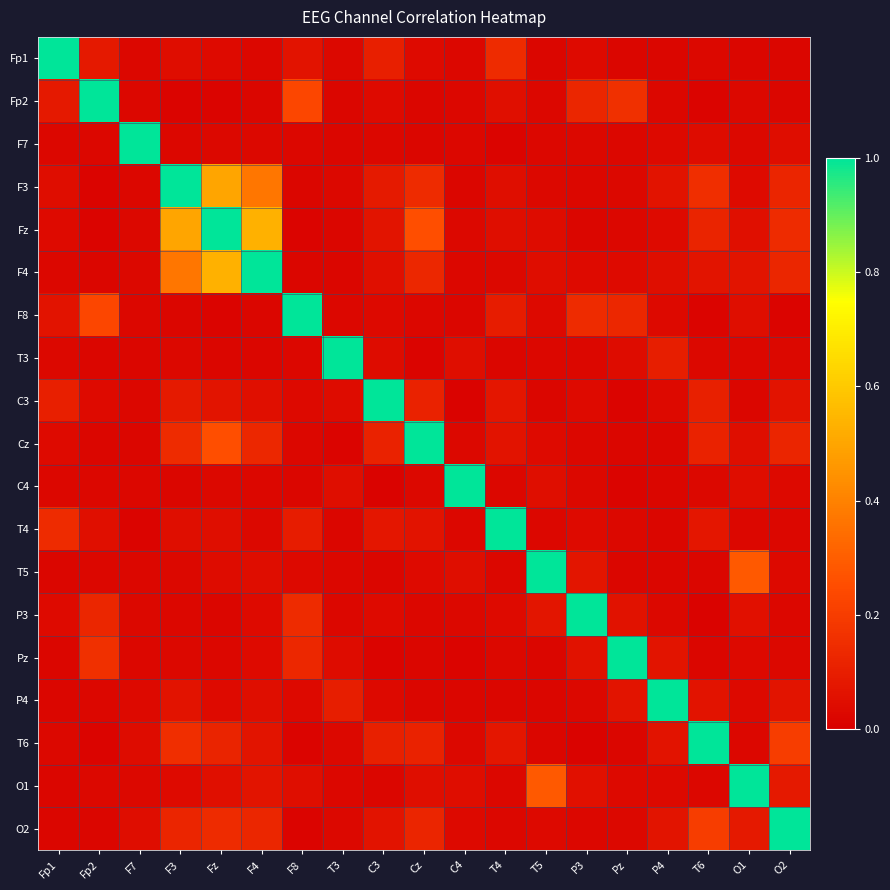

Rank the series at Fp2 from lowest to highest value.

F3, Fz, T6, F4, O2, T3, Cz, C4, P4, T5, F7, O1, C3, T4, Fp1, P3, Pz, F8, Fp2